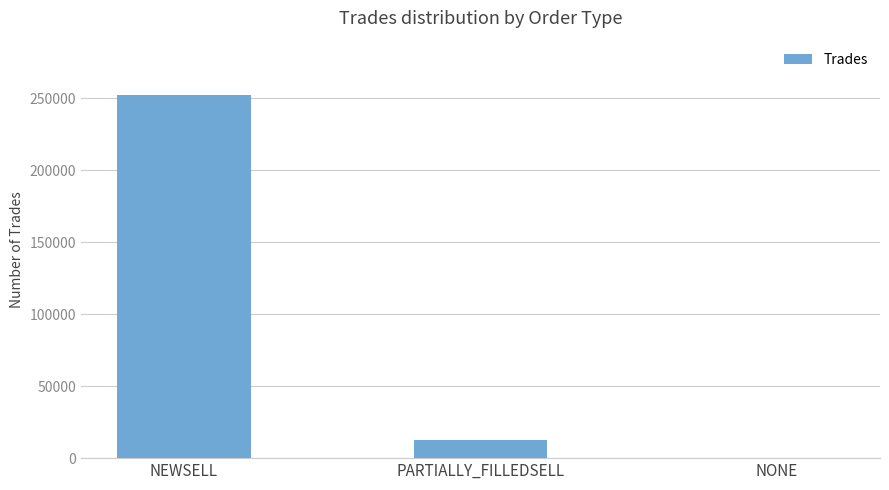

What is the difference between the values at PARTIALLY_FILLEDSELL and NEWSELL?

239558